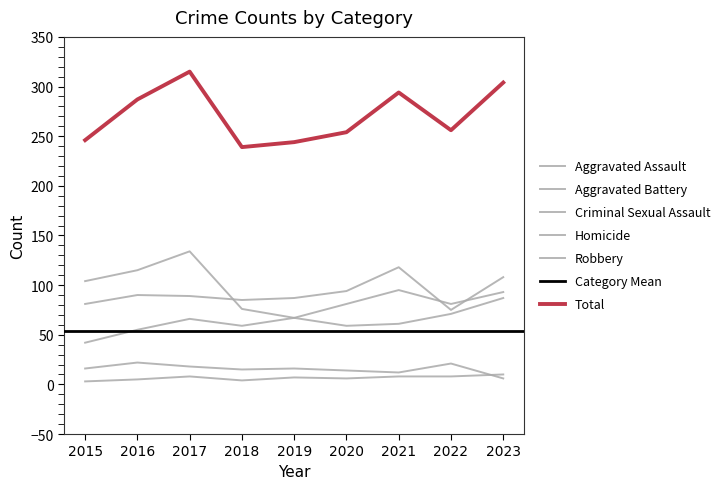

True or false: Aggravated Battery and Homicide intersect in this chart.

False